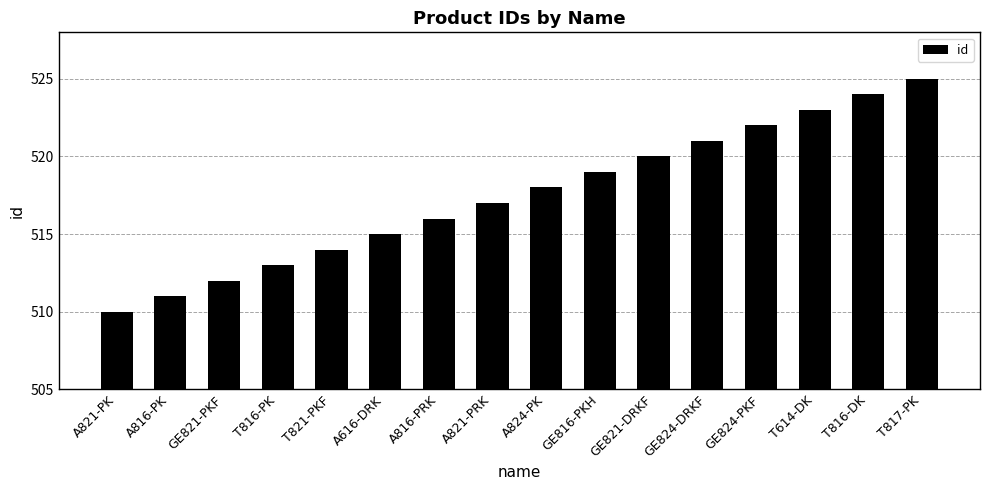

True or false: the data shows 781 at A616-DRK.

False